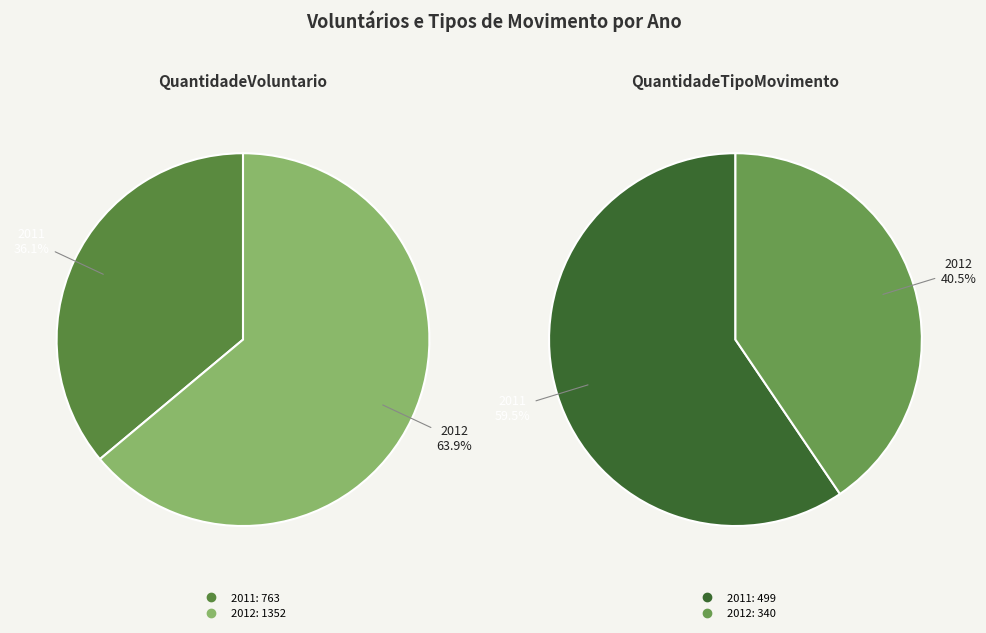

How many slices are in this pie chart?

2